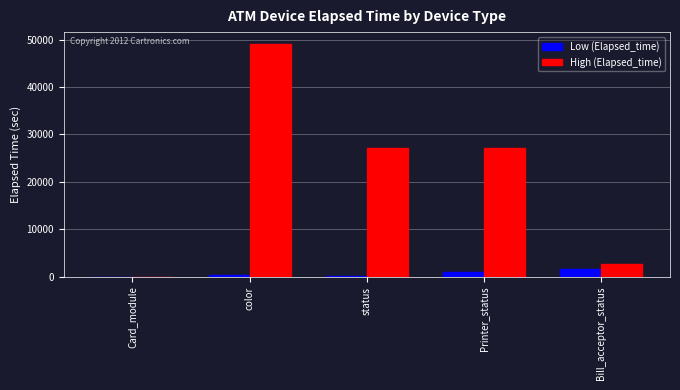

What is the maximum value shown in the chart?

49108